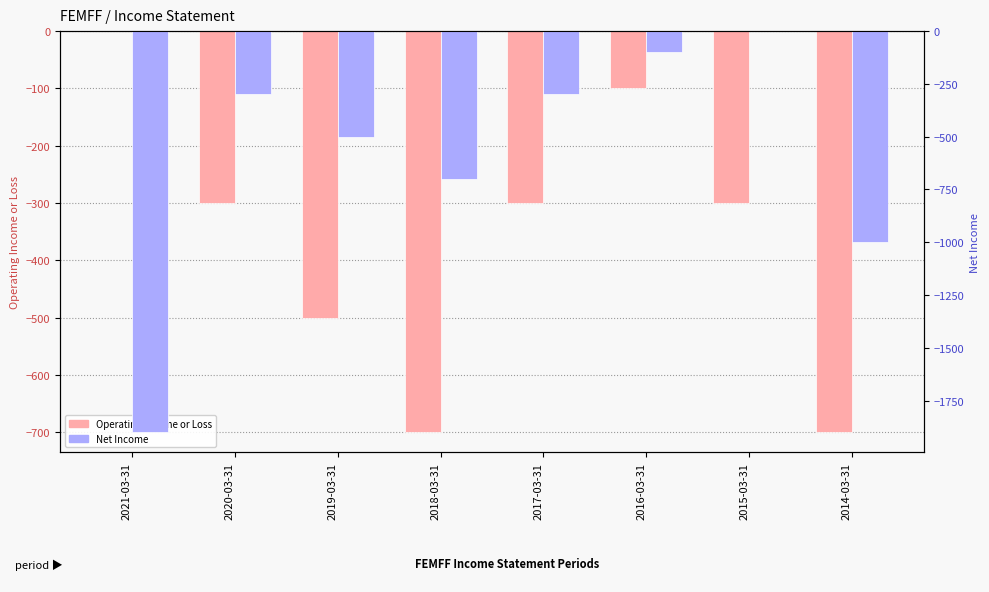

What is the sum of the Net Income values at 2014-03-31 and 2015-03-31?

-1000